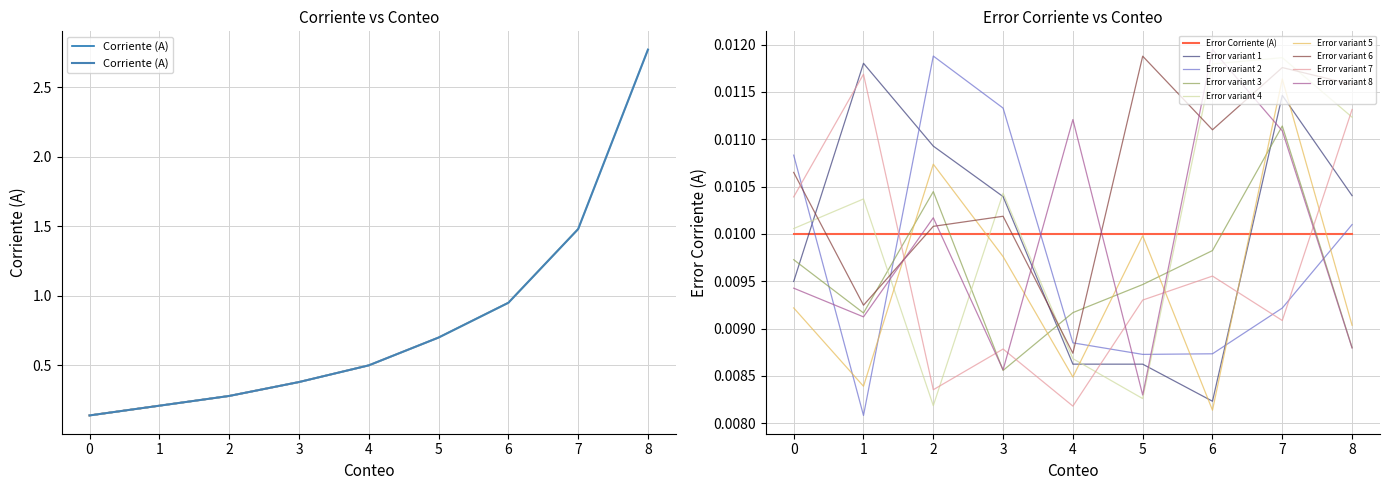

Rank the categories by value from lowest to highest.

0, 1, 2, 3, 4, 5, 6, 7, 8